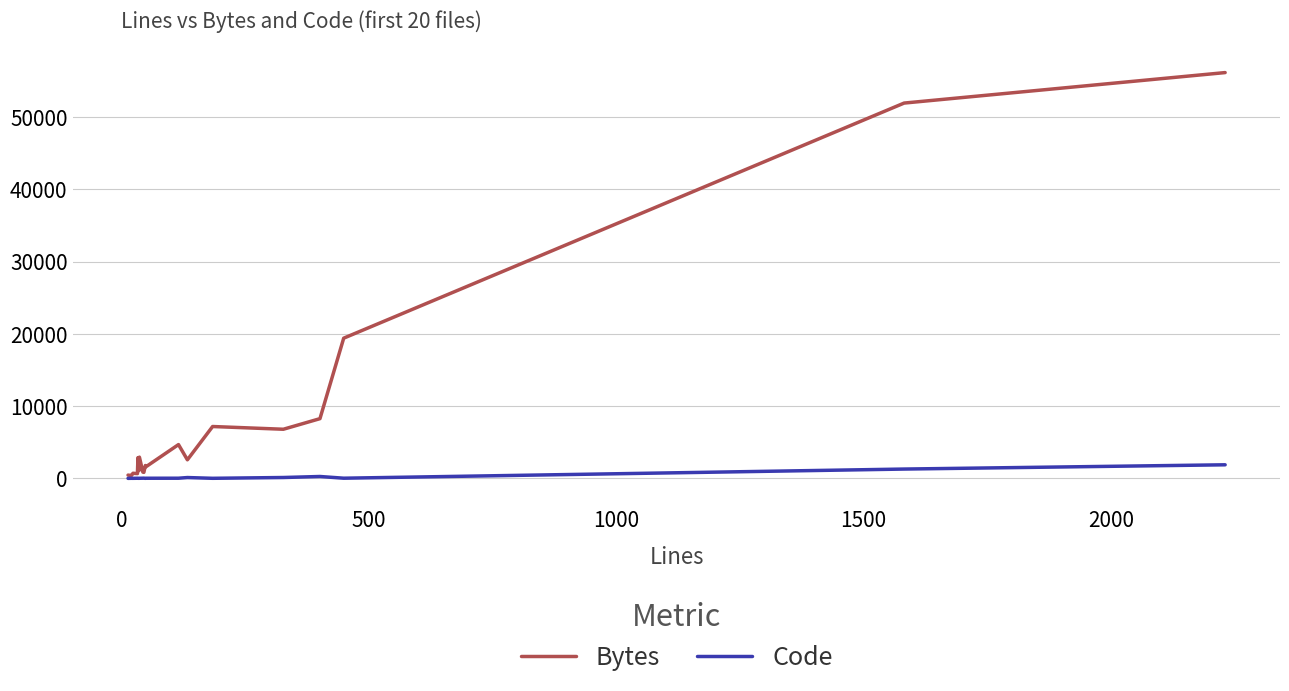

What is the maximum value shown in the chart?

56138